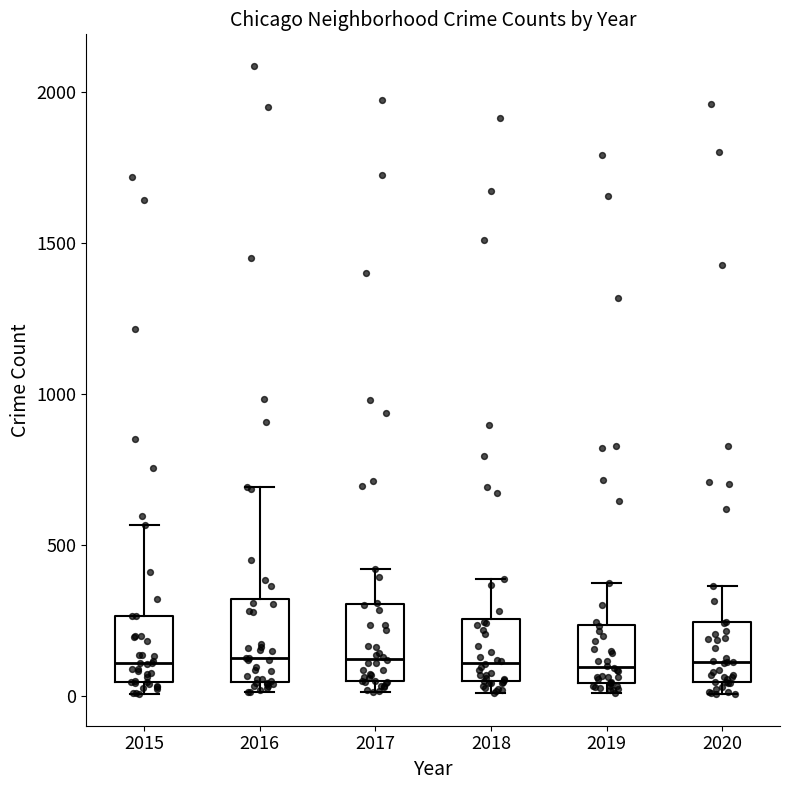

Where does the median line of the box at x = 2015 sit on the y-axis? The values are not printed on the chart, so give them approximately, as read against the axis.

100